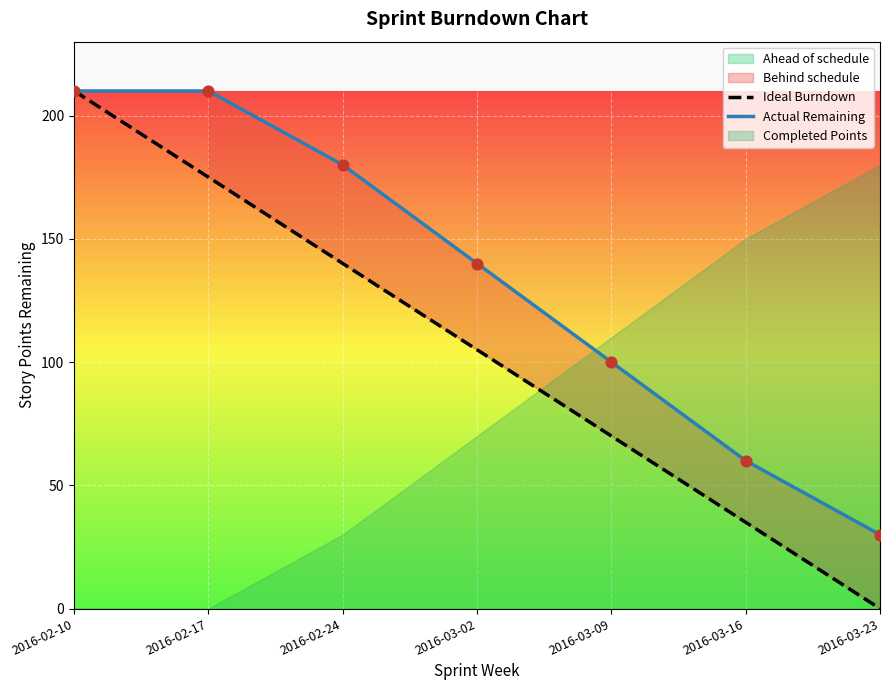

Which series reaches the minimum Y coordinate?

Ideal Burndown